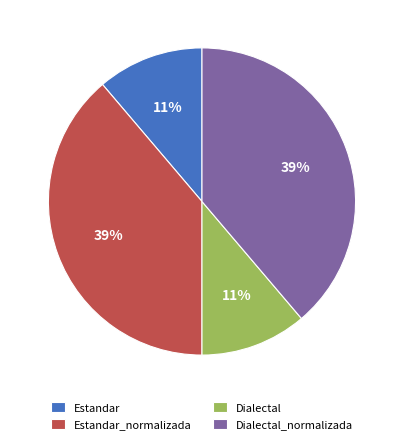

Count the number of slices in the pie.

4